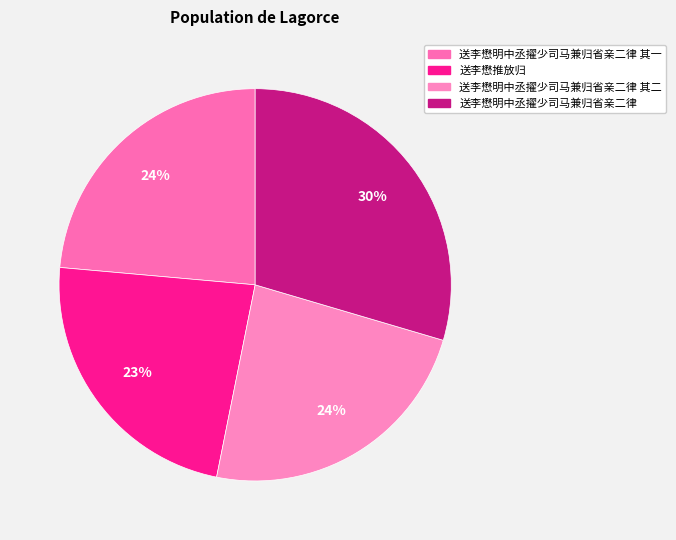

Rank the categories by value from highest to lowest.

送李懋明中丞擢少司马兼归省亲二律, 送李懋明中丞擢少司马兼归省亲二律 其二, 送李懋明中丞擢少司马兼归省亲二律 其一, 送李懋推放归